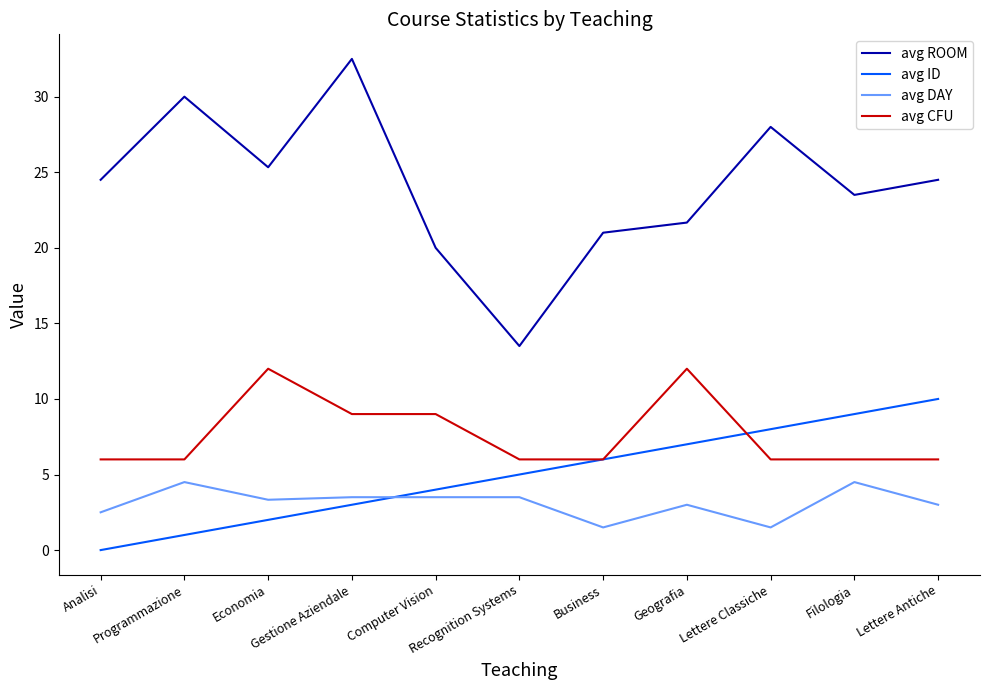

Count the avg CFU values in the range 6 to 9.

9